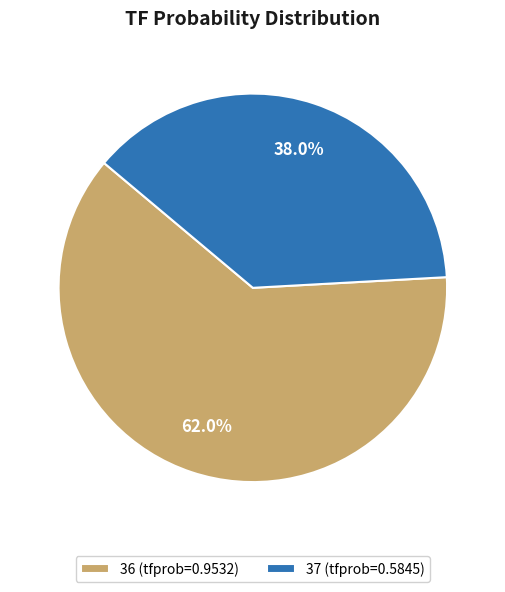

Is there any slice that represents more than half of the pie?

Yes